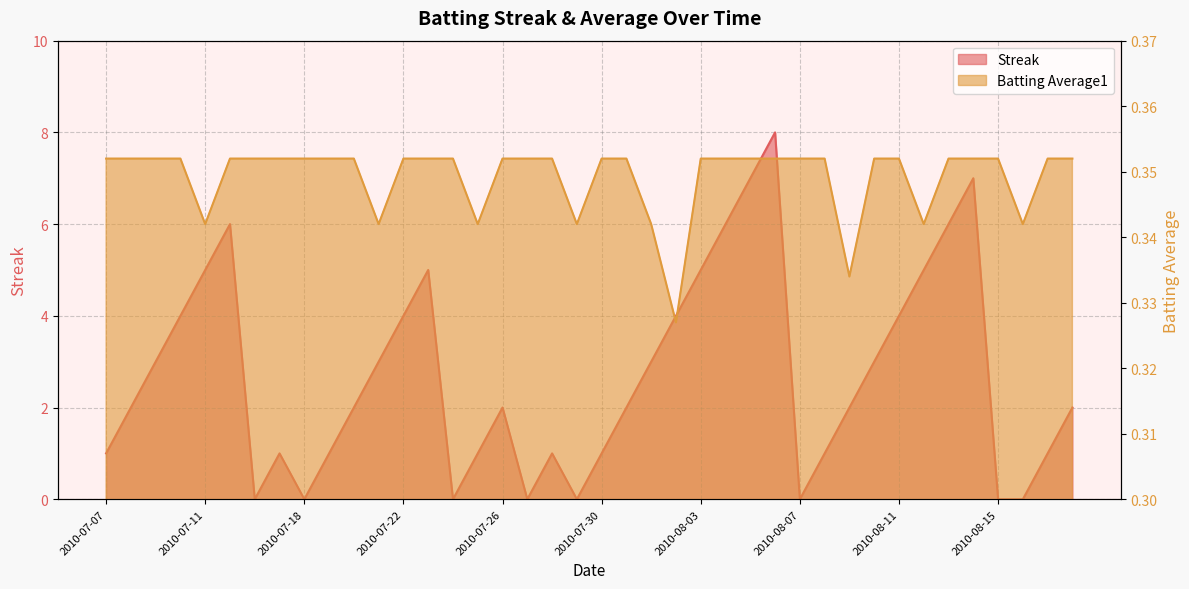

What is the difference between the highest and lowest values at 2010-08-06?

7.6